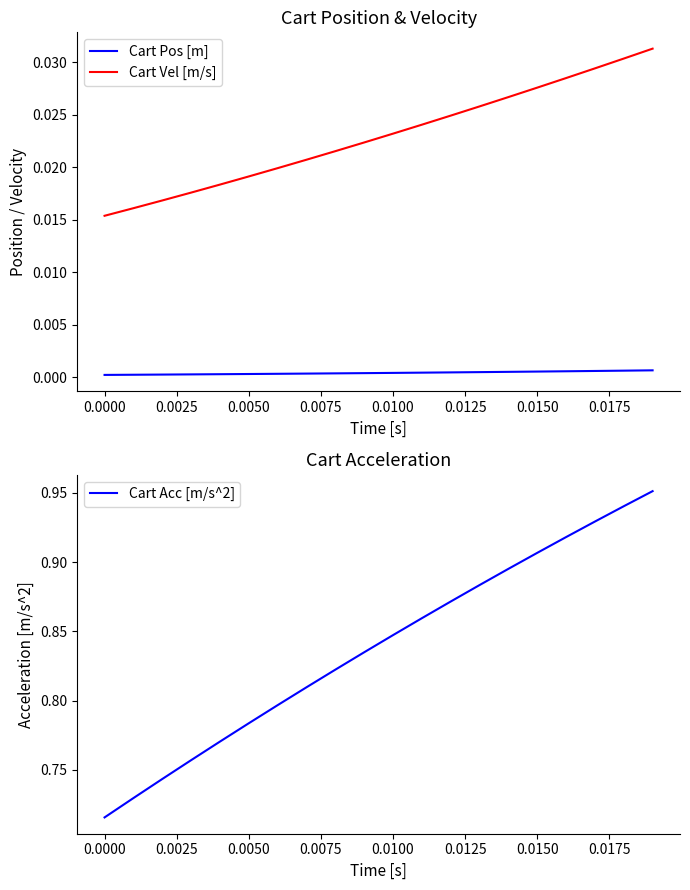

True or false: Cart Pos [m] and Cart Vel [m/s] intersect in this chart.

False